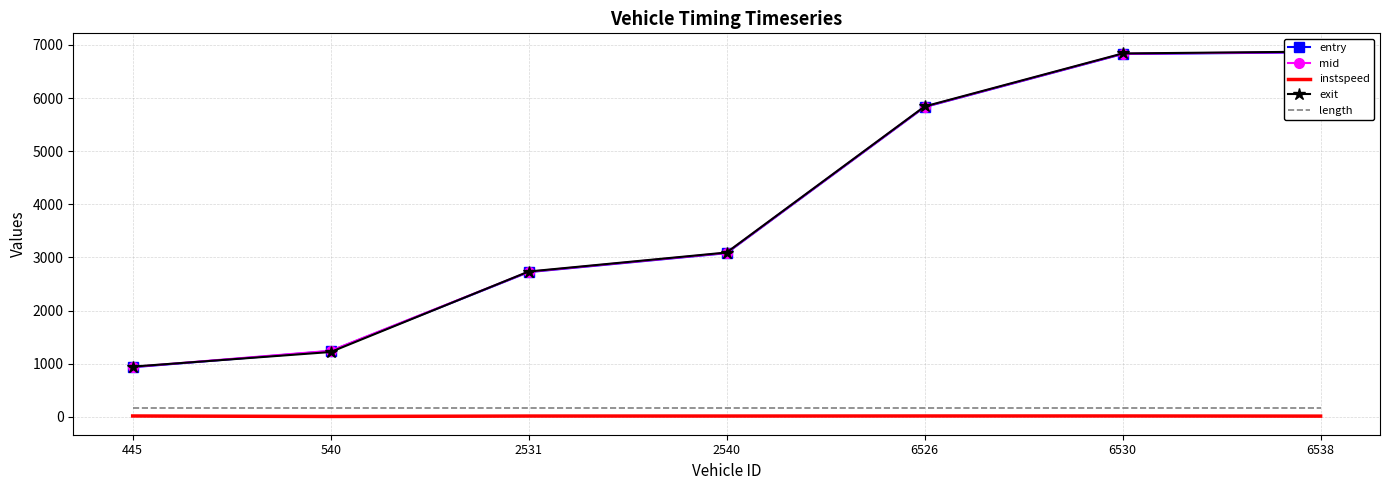

At which label does mid reach its minimum?

445